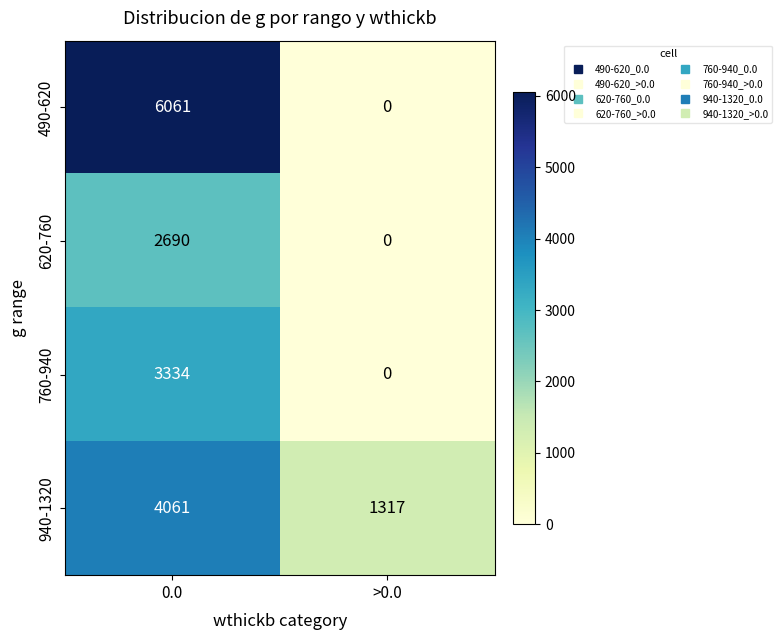

The value of 490-620 at 0.0 is 6061. True or false?

True